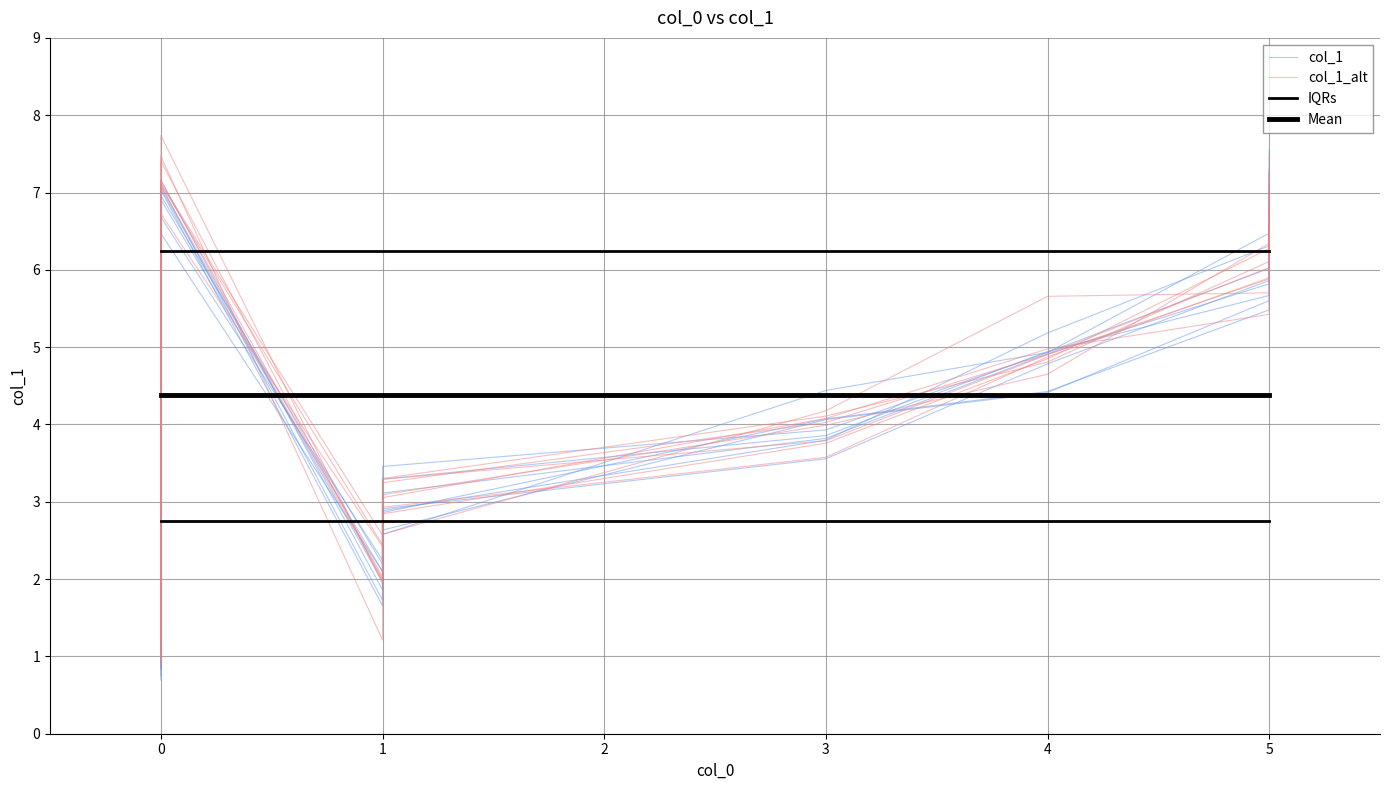

Reading left to right, extract all data points from this chart.

col_1: 1.1	7.0	2.2	3.5	3.9	4.9	6.5	7.2
col_1_alt: 1.2	7.4	2.0	3.3	4.1	4.8	6.1	7.5
IQRs: 2.8	2.8	2.8	2.8	2.8	2.8	2.8	2.8
Mean: 4.4	4.4	4.4	4.4	4.4	4.4	4.4	4.4